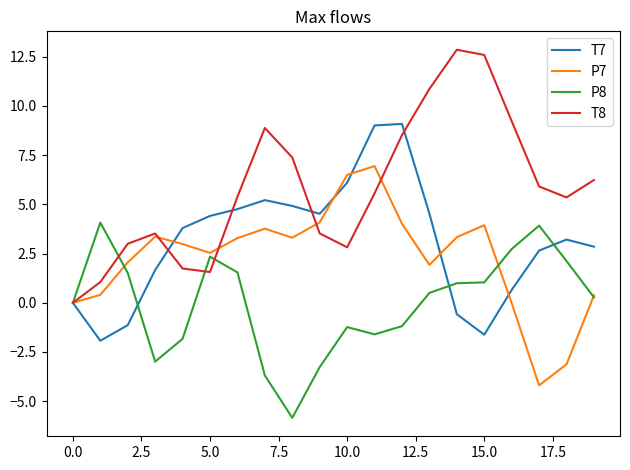

Which series has the largest total across all categories?

T8